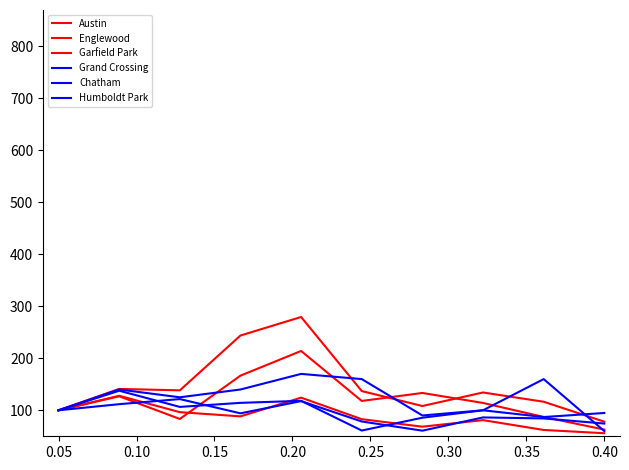

What is the difference between the maximum and minimum values in the Chatham series?

60.8